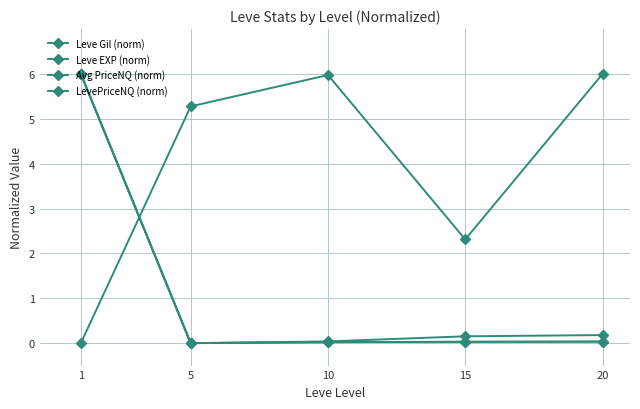

List the series in order of their peak value, lowest first.

Leve Gil (norm), Leve EXP (norm), Avg PriceNQ (norm), LevePriceNQ (norm)